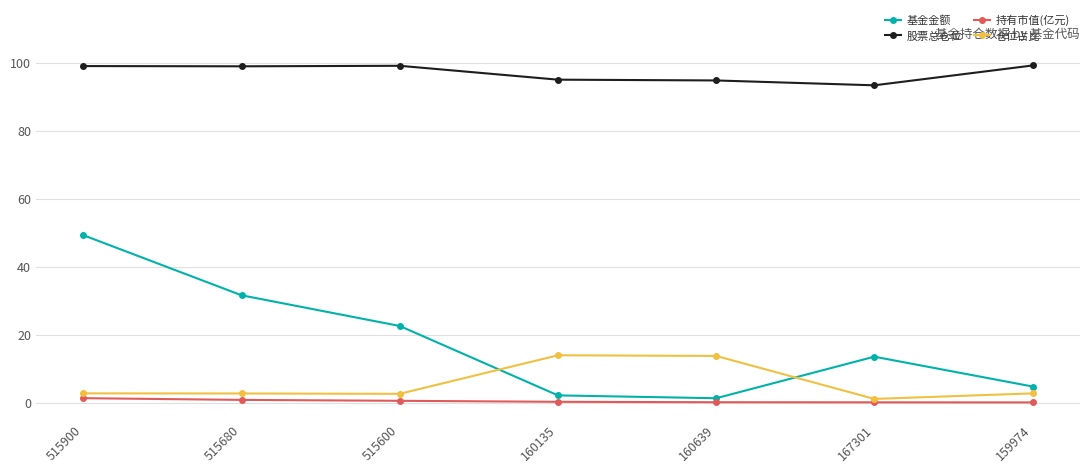

Which series changed the most between 515900 and 159974?

基金金额